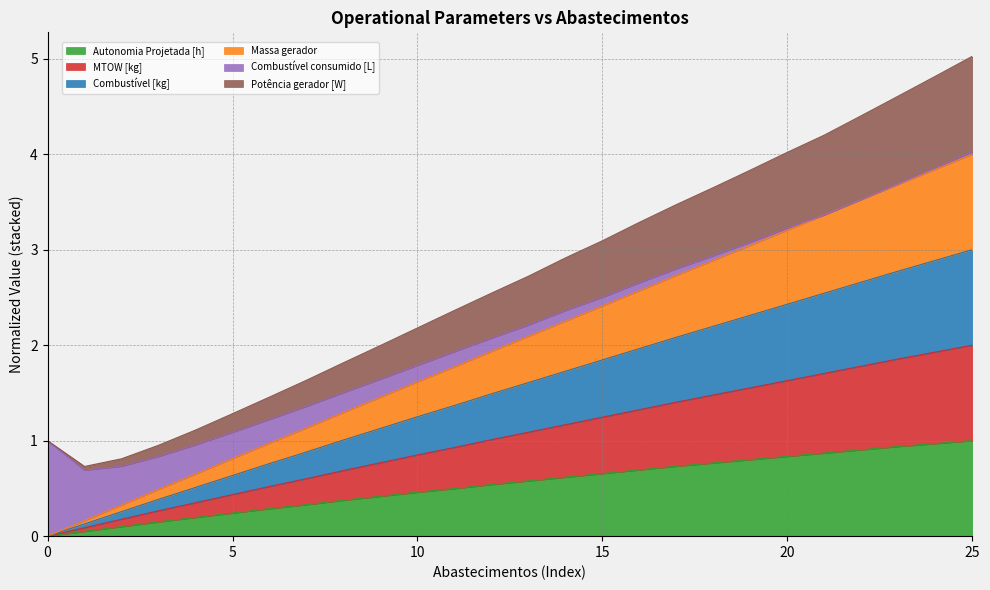

What are all the series names shown in the legend?

Autonomia Projetada [h], MTOW [kg], Combustível [kg], Massa gerador, Combustível consumido [L], Potência gerador [W]